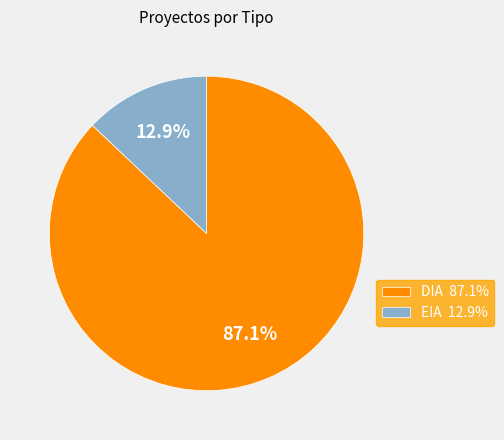

The EIA slice represents 22% of the pie. True or false?

False